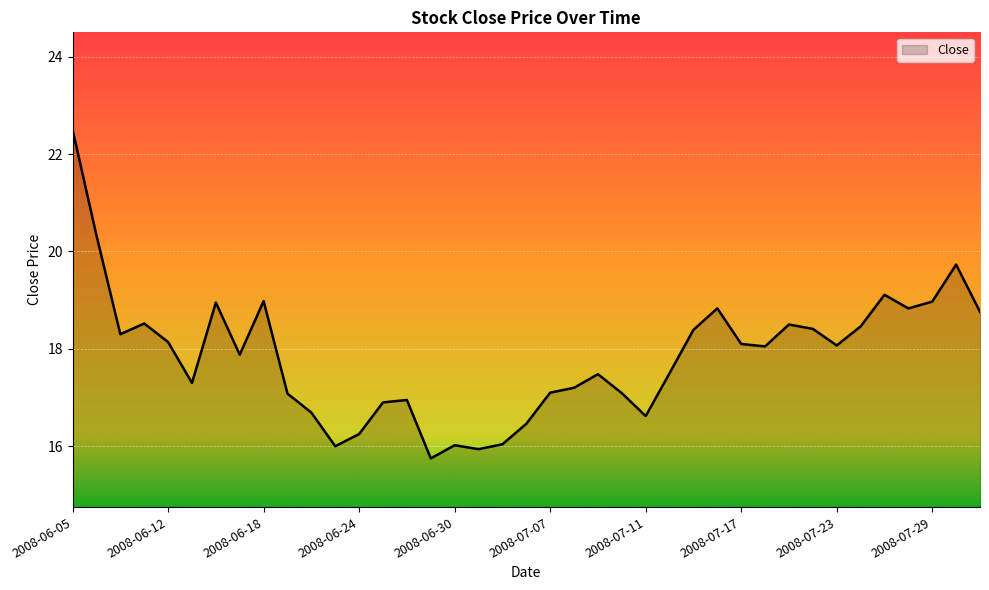

What is the minimum value shown in the chart?

15.8